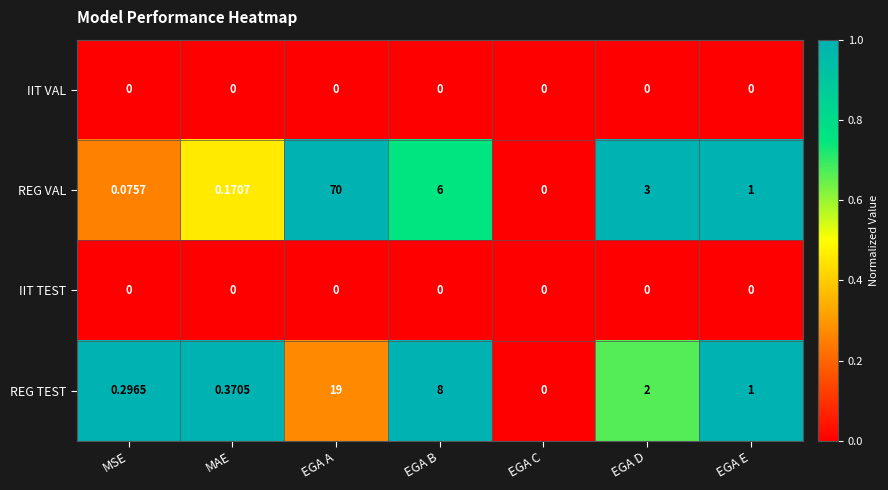

Which series has the largest total across all categories?

REG VAL